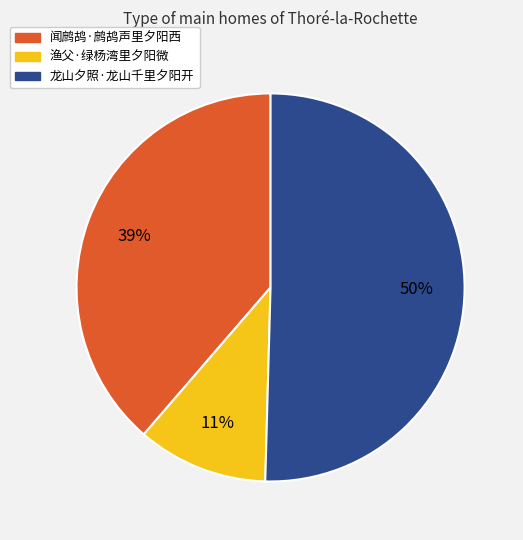

True or false: 龙山夕照·龙山千里夕阳开 accounts for 50% of the total.

True